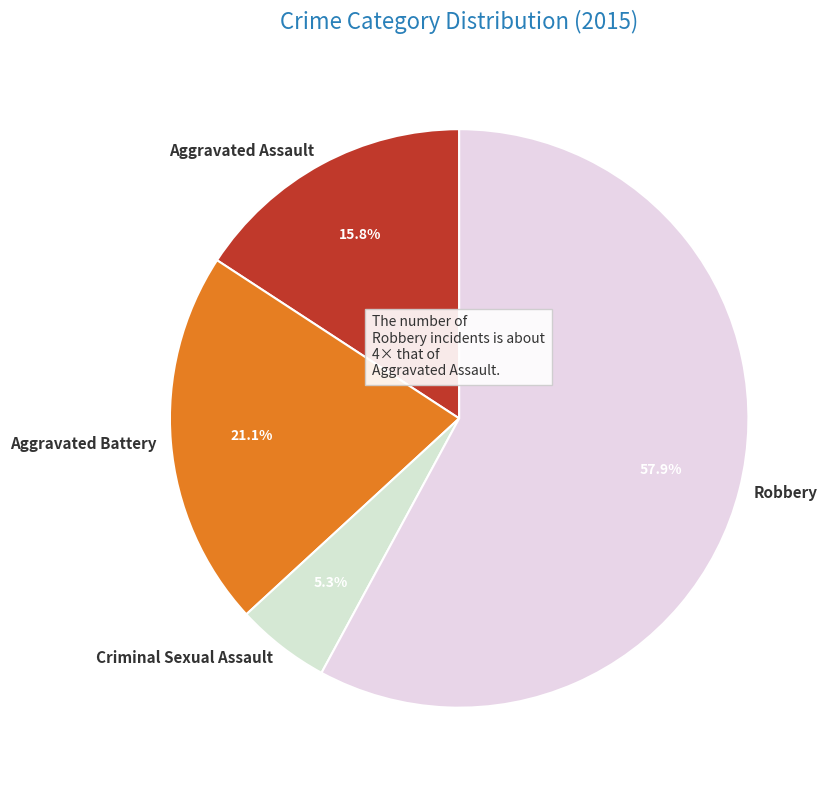

Count the number of slices in the pie.

4